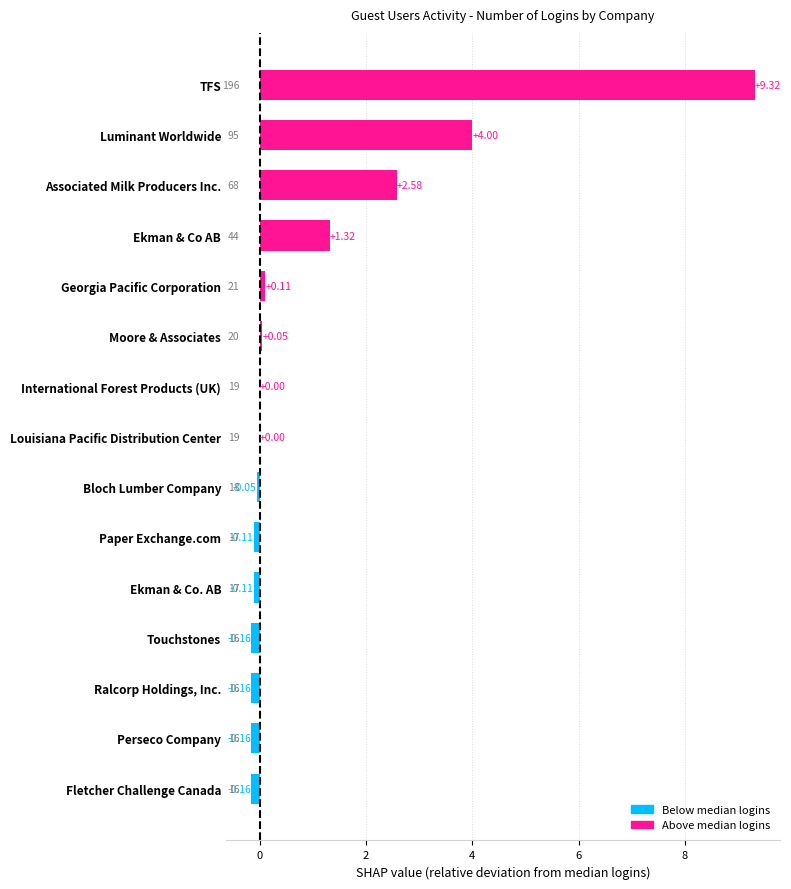

Where is the data nearest to the value 4?

Luminant Worldwide